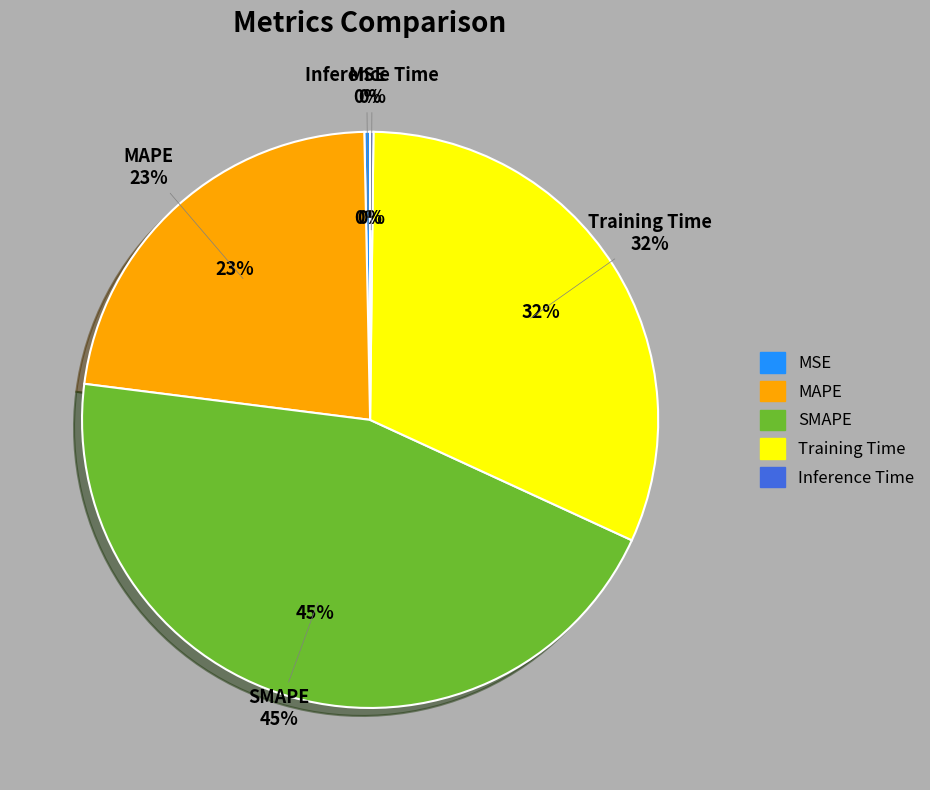

Which category has the biggest portion of the pie?

SMAPE